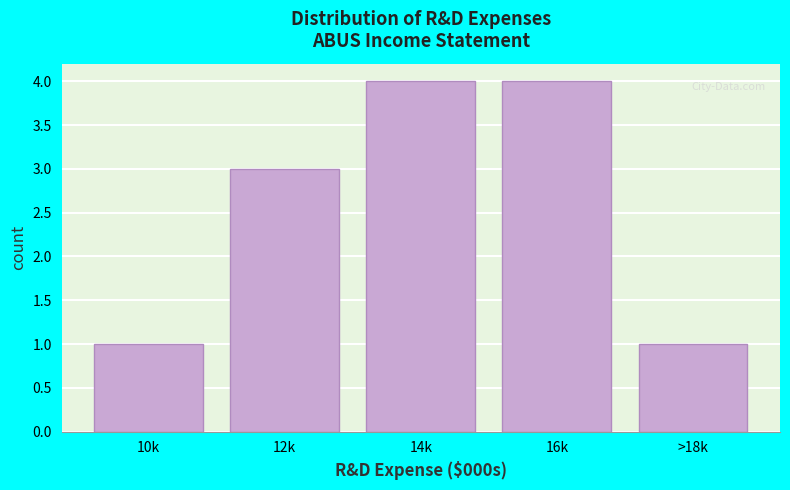

Reading left to right, list all the values displayed in this chart.

1	3	4	4	1